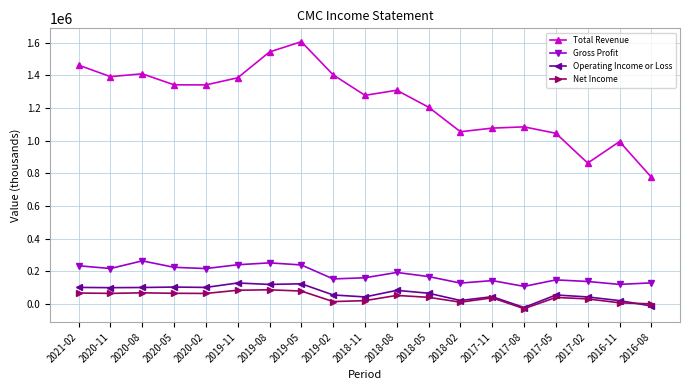

Which series has the widest spread of values?

Total Revenue